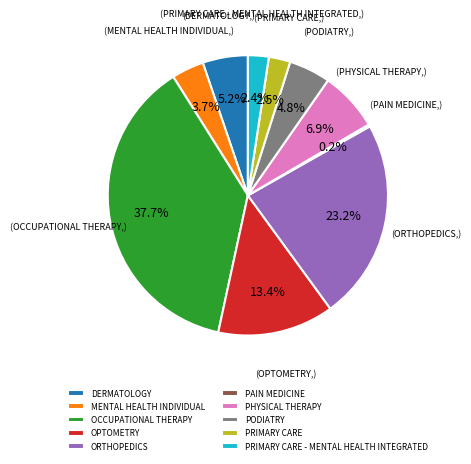

Which has a higher value, OPTOMETRY or PODIATRY?

OPTOMETRY